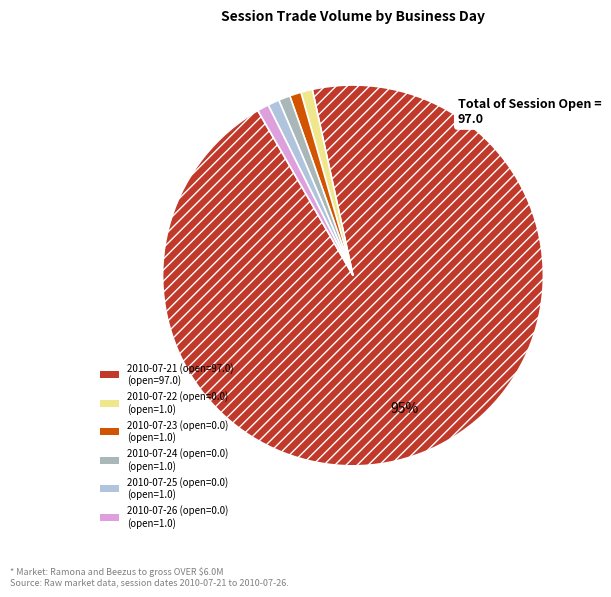

Which category accounts for the majority?

2010-07-21